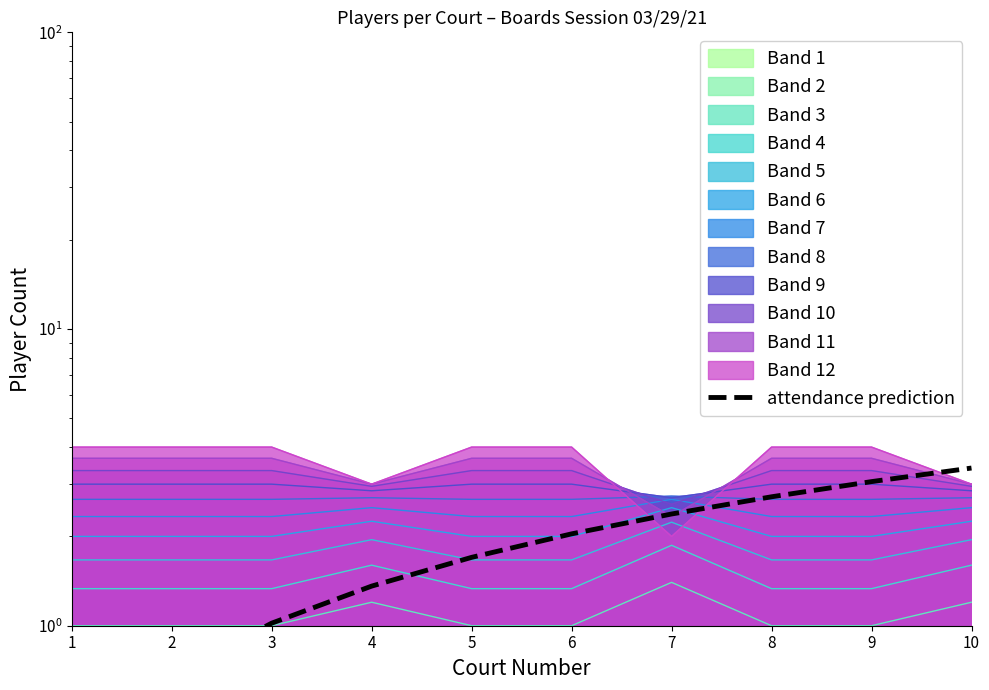

Is it true that the value at 7 is 1.6?

False